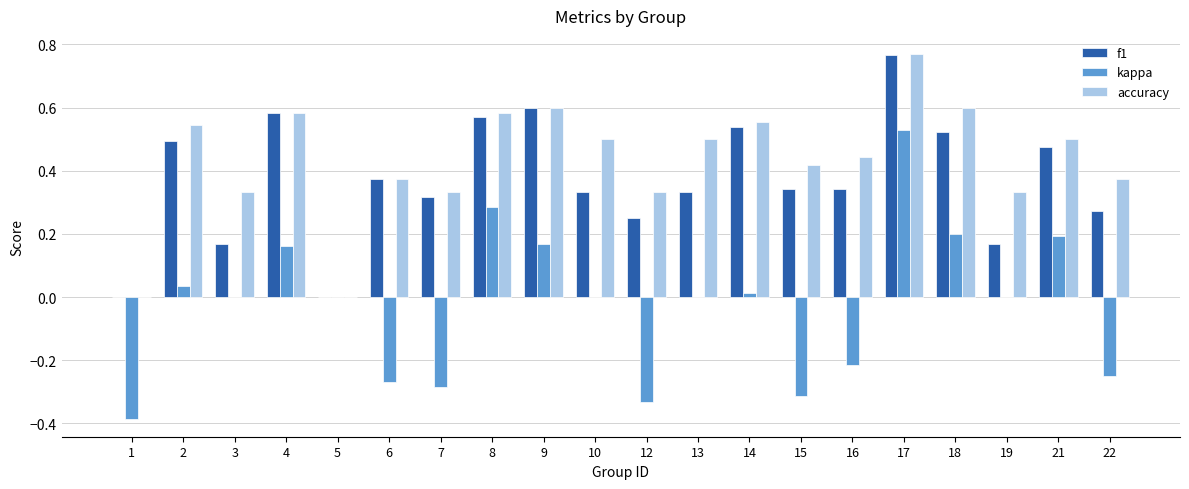

Is the value of f1 at 1 greater than the value of kappa at 2?

No